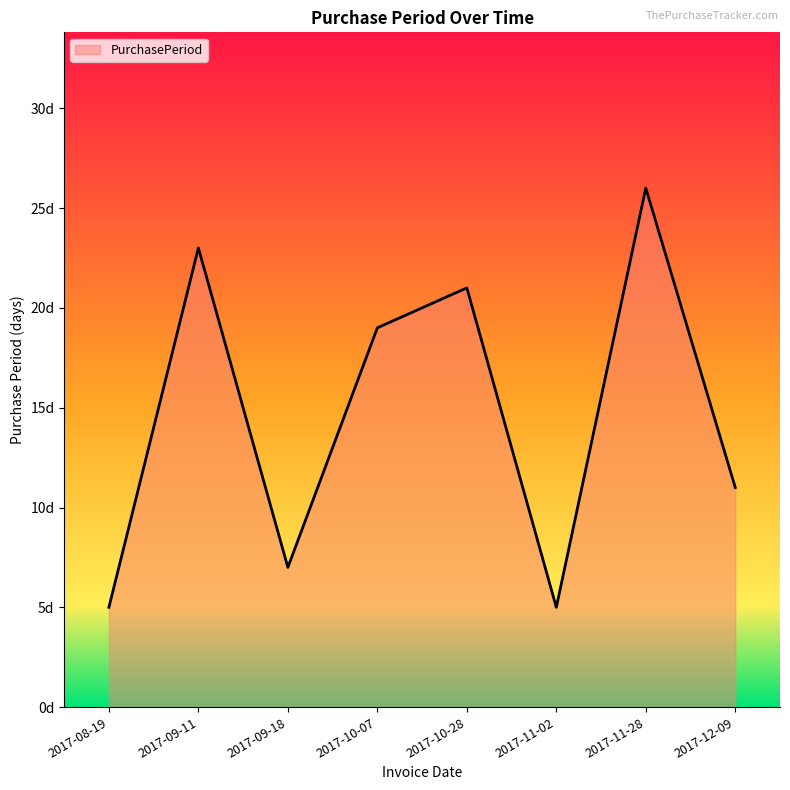

True or false: the data shows 3 at 2017-09-18.

False